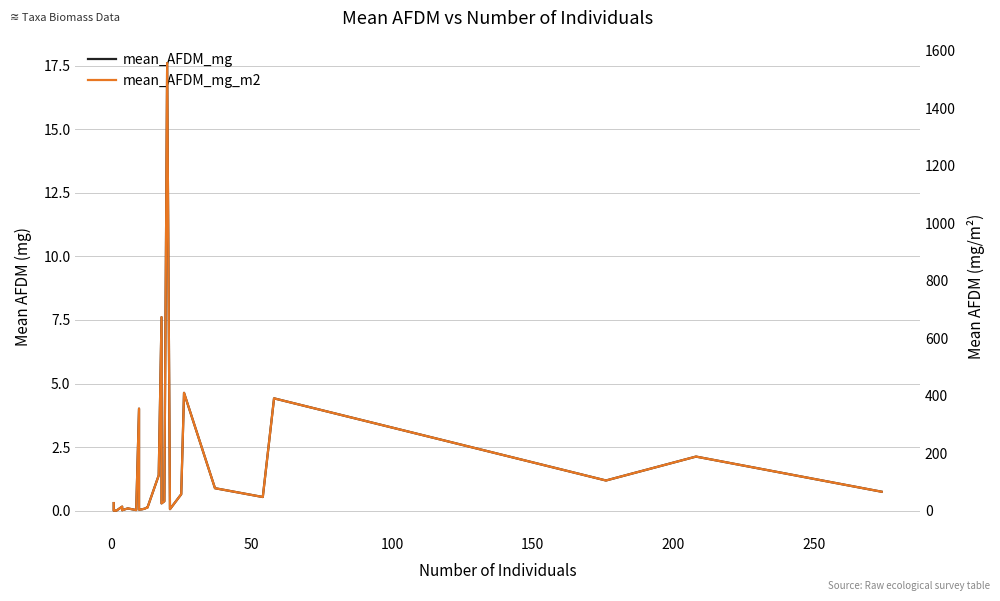

Which series has the largest total across all categories?

mean_AFDM_mg_m2